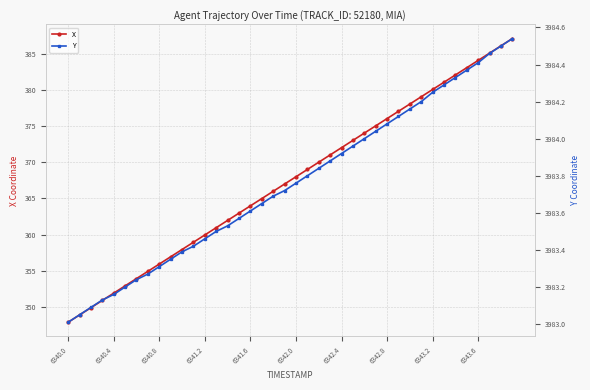

True or false: X has more than 1 interior local peaks.

False